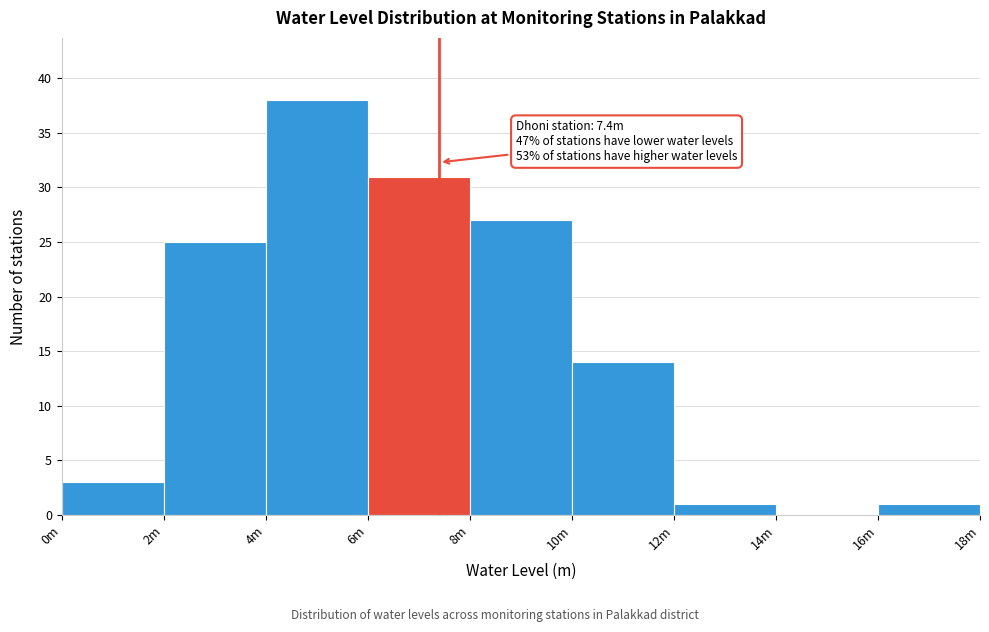

Reading right to left, transcribe all the data shown in this chart.

16m=1	14m=0	12m=1	10m=14	8m=27	6m=31	4m=38	2m=25	0m=3